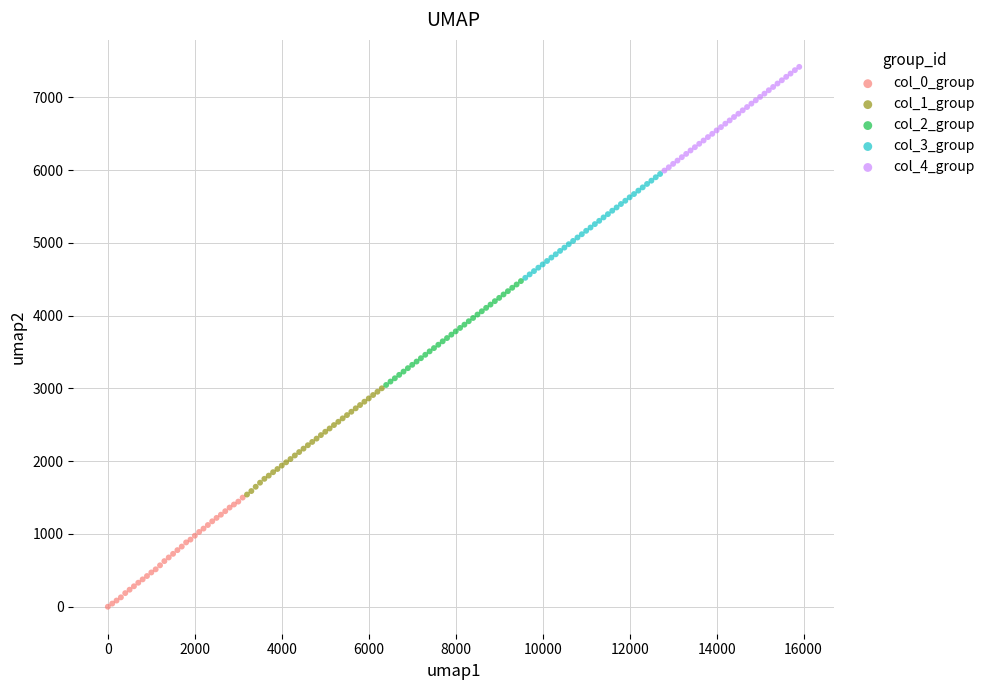

Which series has the widest spread of Y values?

col_0_group